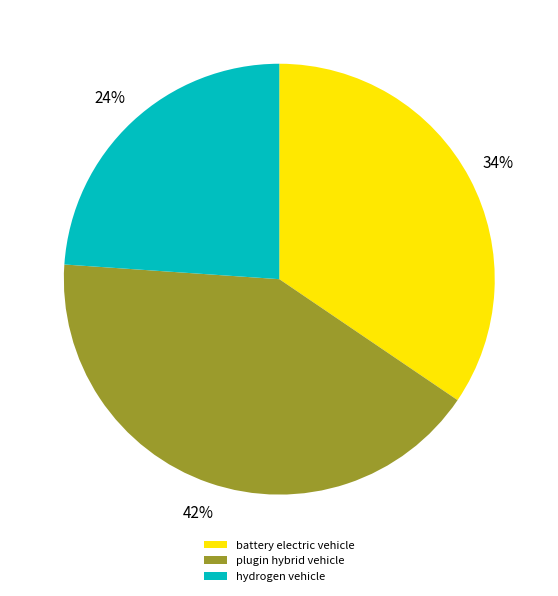

What is the ratio of the value at battery electric vehicle to the value at plugin hybrid vehicle?

0.8